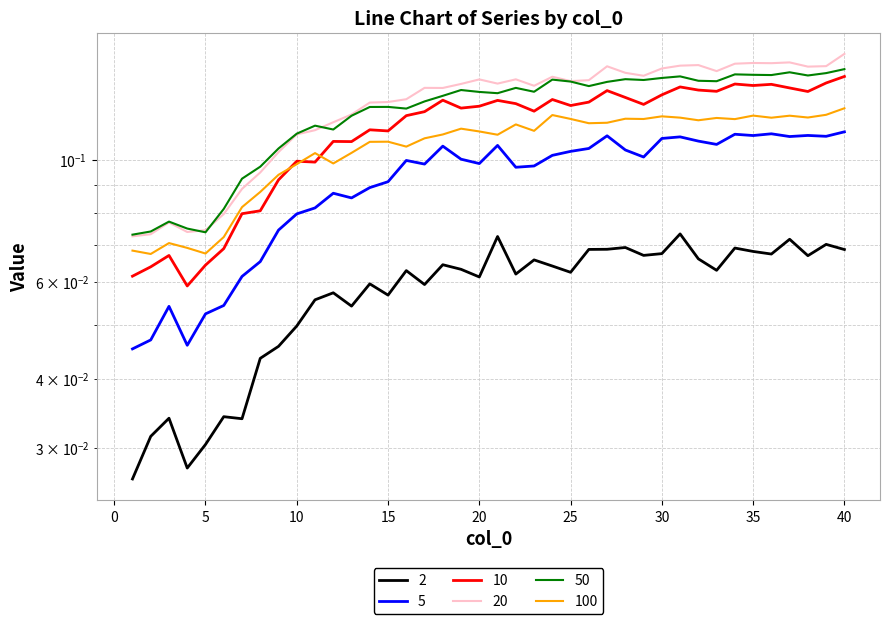

Reading left to right, list all the values displayed in this chart.

2: 0.0	0.0	0.0	0.0	0.0	0.0	0.0	0.0	0.0	0.0	0.1	0.1	0.1	0.1	0.1	0.1	0.1	0.1	0.1	0.1	0.1	0.1	0.1	0.1	0.1	0.1	0.1	0.1	0.1	0.1	0.1	0.1	0.1	0.1	0.1	0.1	0.1	0.1	0.1	0.1
5: 0.0	0.0	0.1	0.0	0.1	0.1	0.1	0.1	0.1	0.1	0.1	0.1	0.1	0.1	0.1	0.1	0.1	0.1	0.1	0.1	0.1	0.1	0.1	0.1	0.1	0.1	0.1	0.1	0.1	0.1	0.1	0.1	0.1	0.1	0.1	0.1	0.1	0.1	0.1	0.1
10: 0.1	0.1	0.1	0.1	0.1	0.1	0.1	0.1	0.1	0.1	0.1	0.1	0.1	0.1	0.1	0.1	0.1	0.1	0.1	0.1	0.1	0.1	0.1	0.1	0.1	0.1	0.1	0.1	0.1	0.1	0.1	0.1	0.1	0.1	0.1	0.1	0.1	0.1	0.1	0.1
20: 0.1	0.1	0.1	0.1	0.1	0.1	0.1	0.1	0.1	0.1	0.1	0.1	0.1	0.1	0.1	0.1	0.1	0.1	0.1	0.1	0.1	0.1	0.1	0.1	0.1	0.1	0.1	0.1	0.1	0.1	0.1	0.1	0.1	0.1	0.1	0.1	0.2	0.1	0.1	0.2
50: 0.1	0.1	0.1	0.1	0.1	0.1	0.1	0.1	0.1	0.1	0.1	0.1	0.1	0.1	0.1	0.1	0.1	0.1	0.1	0.1	0.1	0.1	0.1	0.1	0.1	0.1	0.1	0.1	0.1	0.1	0.1	0.1	0.1	0.1	0.1	0.1	0.1	0.1	0.1	0.1
100: 0.1	0.1	0.1	0.1	0.1	0.1	0.1	0.1	0.1	0.1	0.1	0.1	0.1	0.1	0.1	0.1	0.1	0.1	0.1	0.1	0.1	0.1	0.1	0.1	0.1	0.1	0.1	0.1	0.1	0.1	0.1	0.1	0.1	0.1	0.1	0.1	0.1	0.1	0.1	0.1